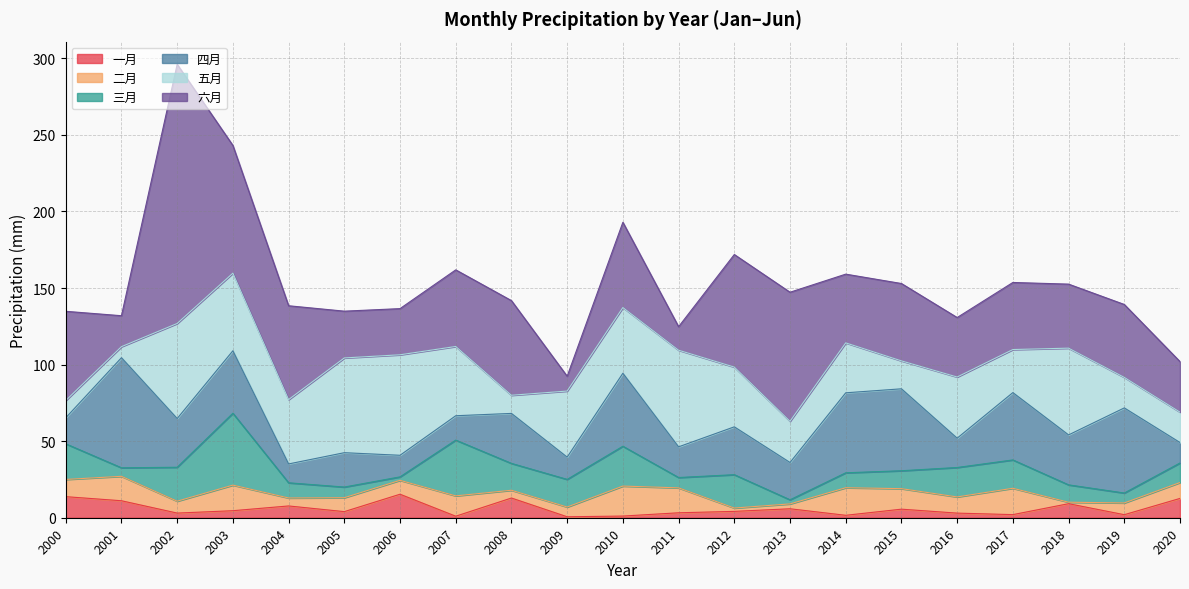

List the labels in order of 六月 value, largest first.

2002, 2013, 2003, 2012, 2008, 2004, 2000, 2010, 2015, 2007, 2019, 2014, 2017, 2018, 2016, 2020, 2005, 2006, 2001, 2011, 2009